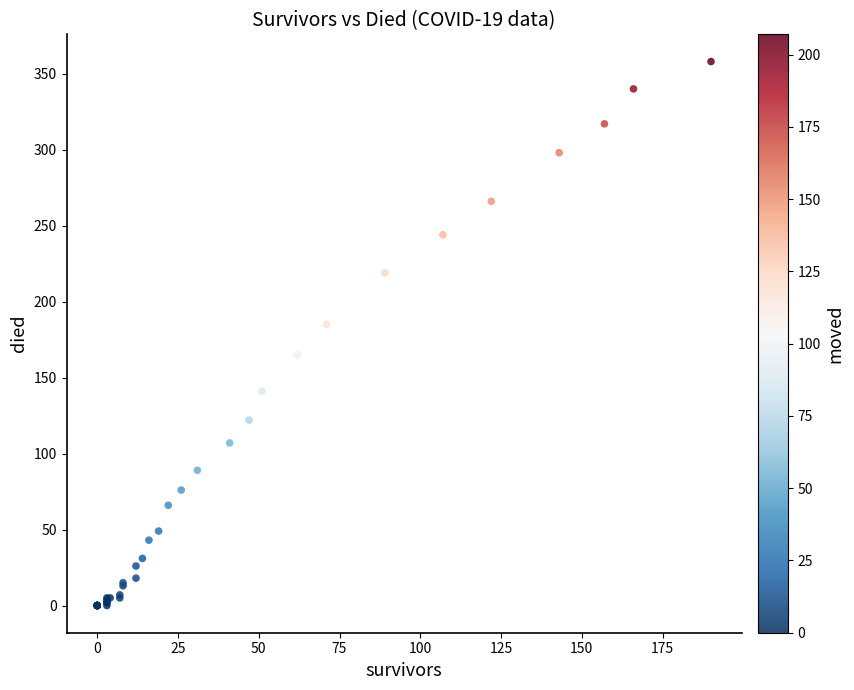

What Y value in the scatter plot is closest to 179?

185